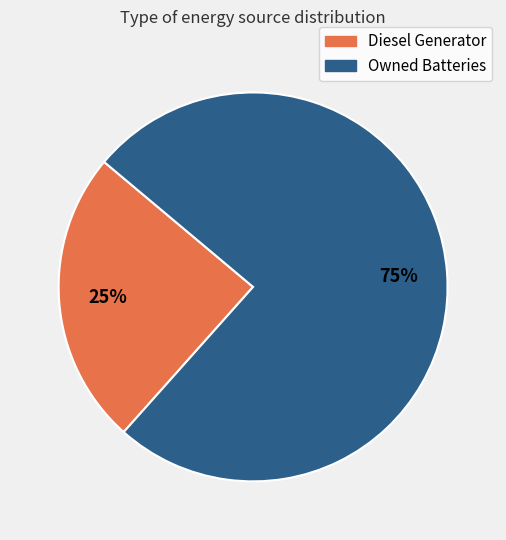

To the nearest percent, what is the combined percentage of Diesel Generator and Owned Batteries?

100%